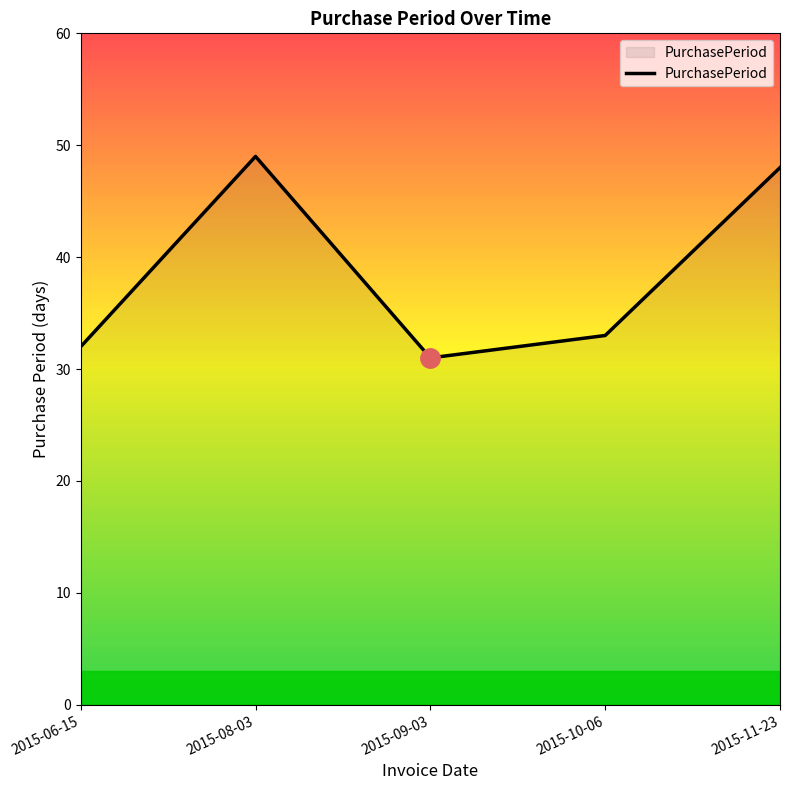

Where is the first local maximum?

2015-08-03